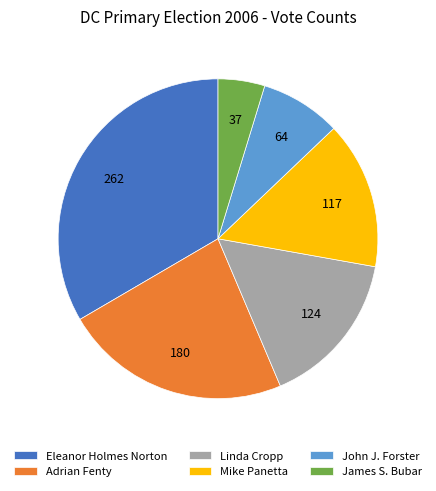

Is there any slice that represents more than half of the pie?

No